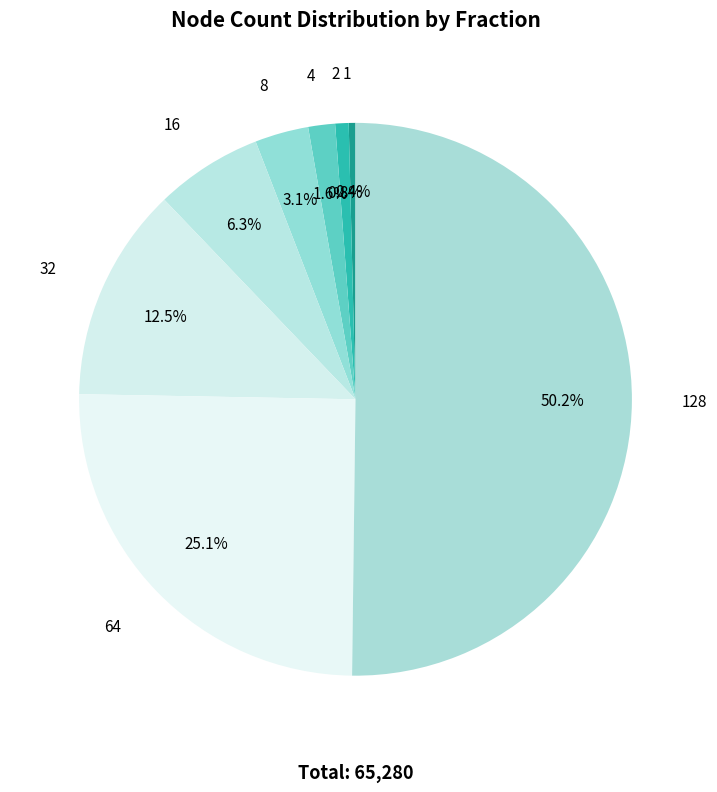

To the nearest percent, what is the difference between the largest and smallest slice percentages?

50%